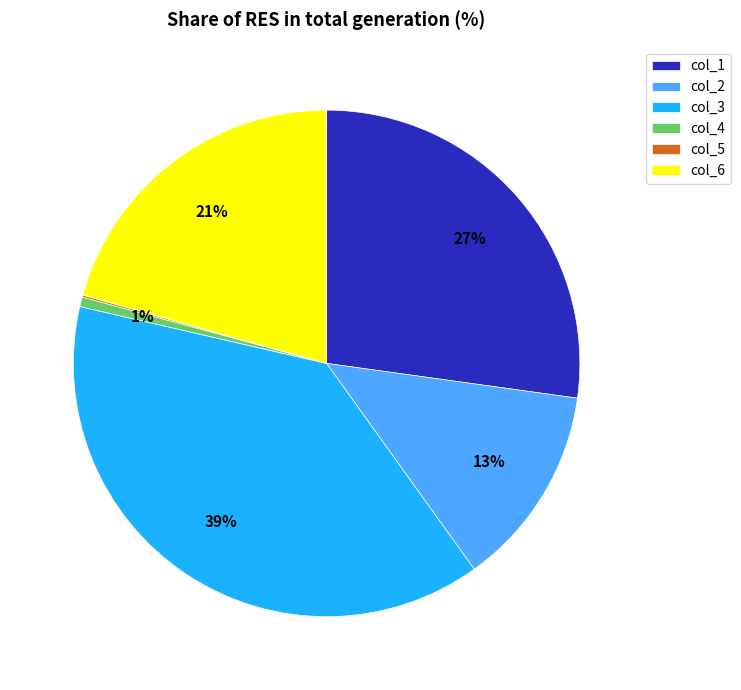

To the nearest percent, what portion does col_1 represent?

27%